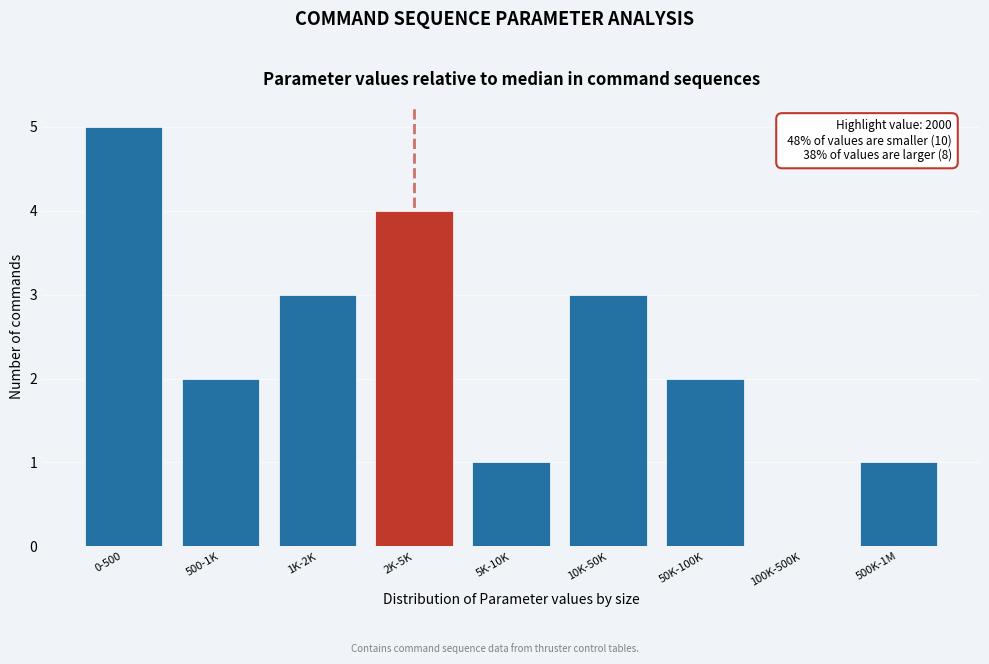

Reading right to left, what are all the values shown in this chart?

500K-1M=1	100K-500K=0	50K-100K=2	10K-50K=3	5K-10K=1	2K-5K=4	1K-2K=3	500-1K=2	0-500=5